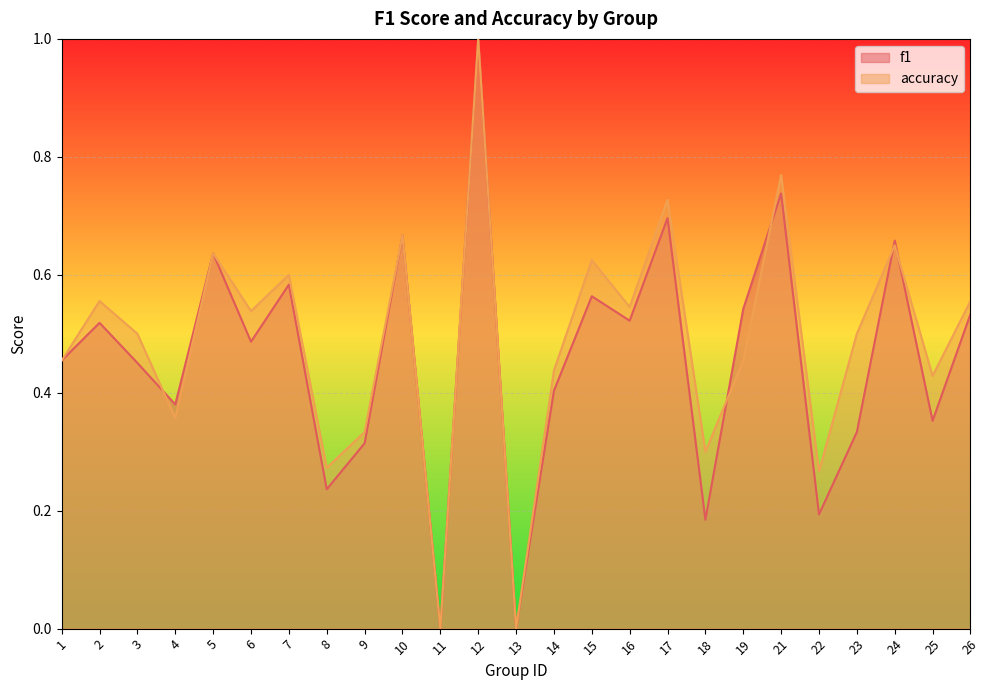

How many series are shown in this chart?

2